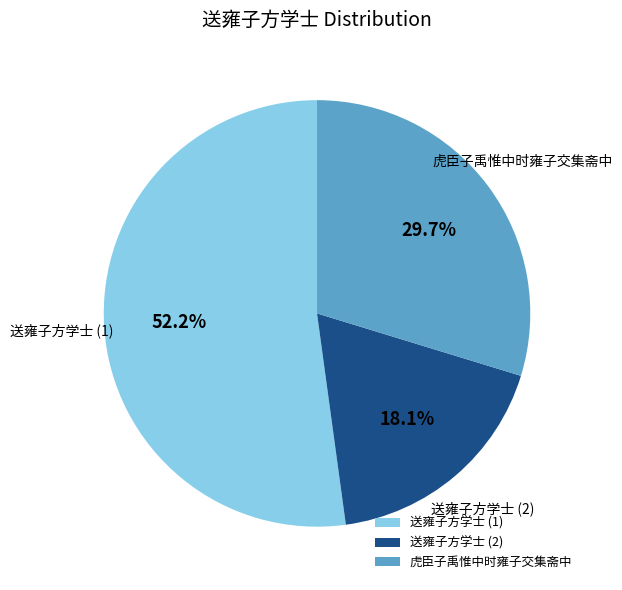

To the nearest percent, what is the difference between the largest and smallest slice percentages?

34%